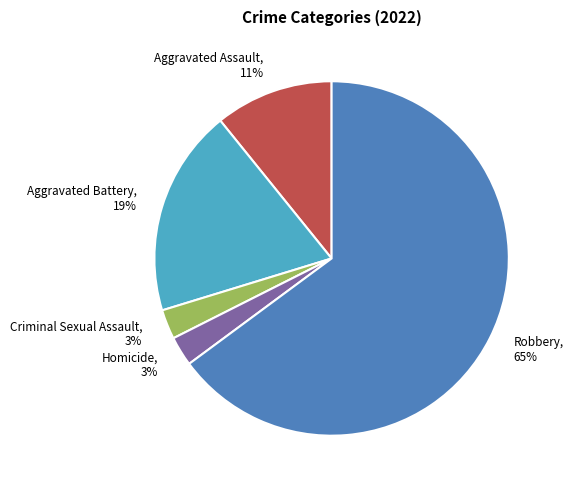

Is there any slice that represents more than half of the pie?

Yes